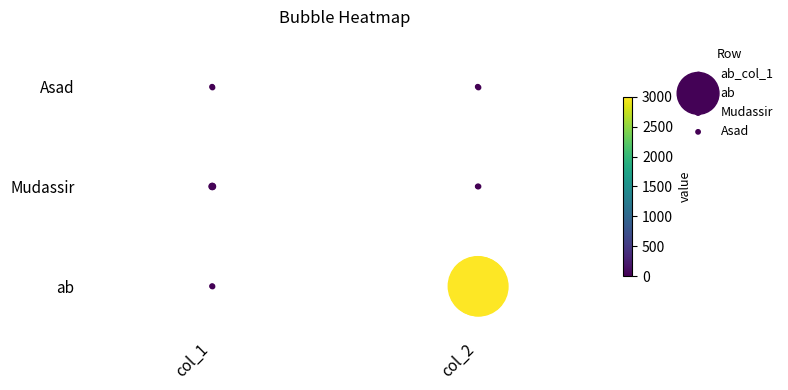

What is the sum of all Mudassir values?

2